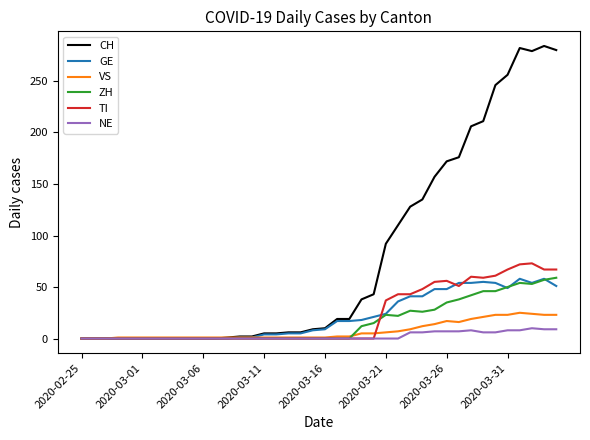

Which series has the widest spread of values?

CH